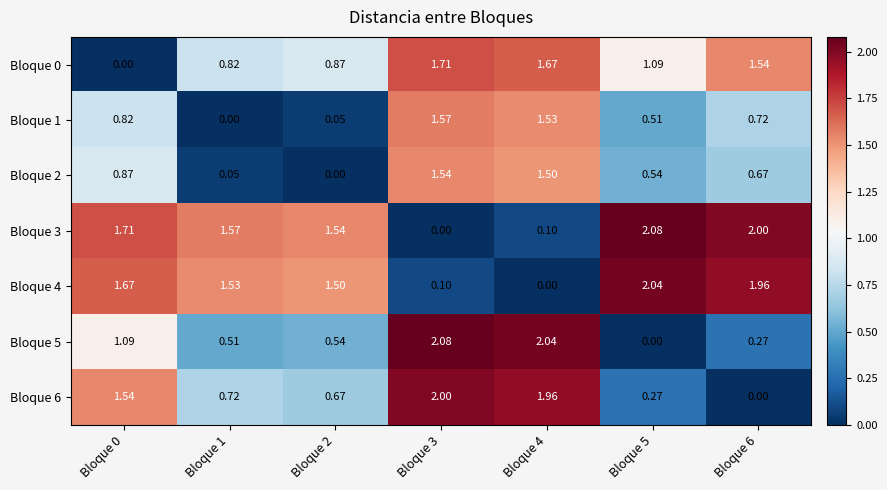

Reading right to left, extract all data points from this chart.

Bloque 0: Bloque 6=1.5	Bloque 5=1.1	Bloque 4=1.7	Bloque 3=1.7	Bloque 2=0.9	Bloque 1=0.8	Bloque 0=0.0
Bloque 1: Bloque 6=0.7	Bloque 5=0.5	Bloque 4=1.5	Bloque 3=1.6	Bloque 2=0.1	Bloque 1=0.0	Bloque 0=0.8
Bloque 2: Bloque 6=0.7	Bloque 5=0.5	Bloque 4=1.5	Bloque 3=1.5	Bloque 2=0.0	Bloque 1=0.1	Bloque 0=0.9
Bloque 3: Bloque 6=2.0	Bloque 5=2.1	Bloque 4=0.1	Bloque 3=0.0	Bloque 2=1.5	Bloque 1=1.6	Bloque 0=1.7
Bloque 4: Bloque 6=2.0	Bloque 5=2.0	Bloque 4=0.0	Bloque 3=0.1	Bloque 2=1.5	Bloque 1=1.5	Bloque 0=1.7
Bloque 5: Bloque 6=0.3	Bloque 5=0.0	Bloque 4=2.0	Bloque 3=2.1	Bloque 2=0.5	Bloque 1=0.5	Bloque 0=1.1
Bloque 6: Bloque 6=0.0	Bloque 5=0.3	Bloque 4=2.0	Bloque 3=2.0	Bloque 2=0.7	Bloque 1=0.7	Bloque 0=1.5